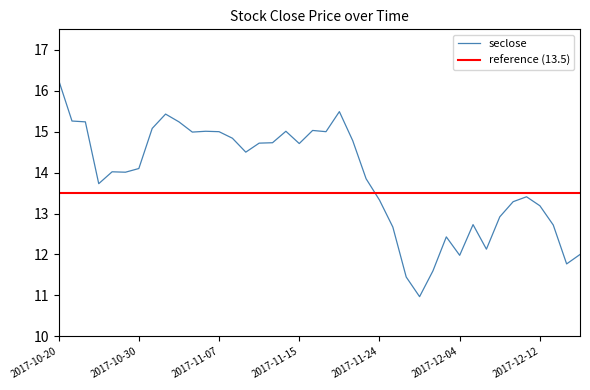

Which category has the lowest value across all series?

2017-11-29